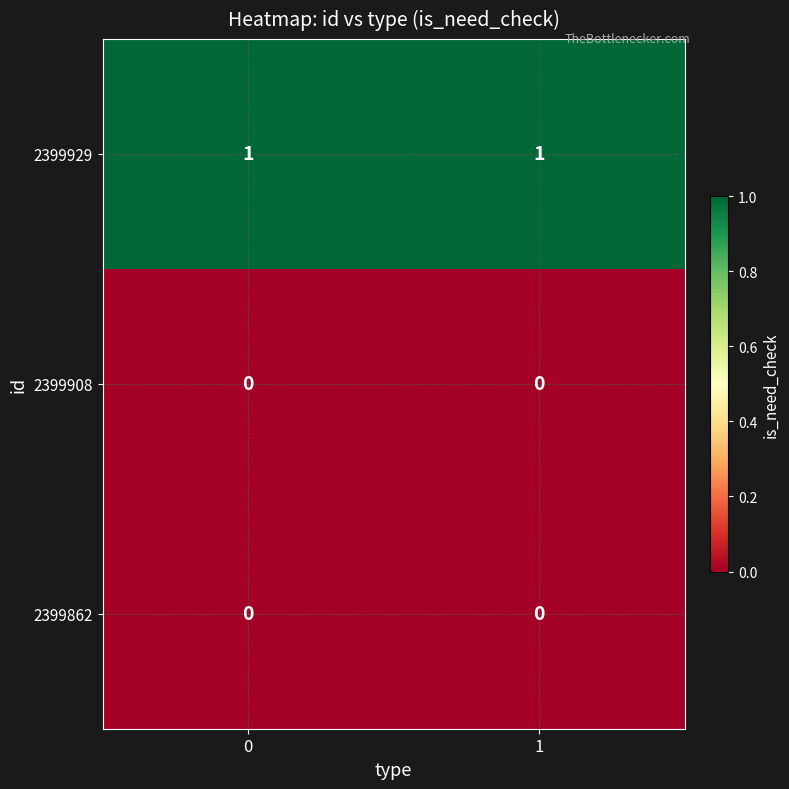

Is the value of 2399908 at 0 greater than the value of 2399929 at 0?

No